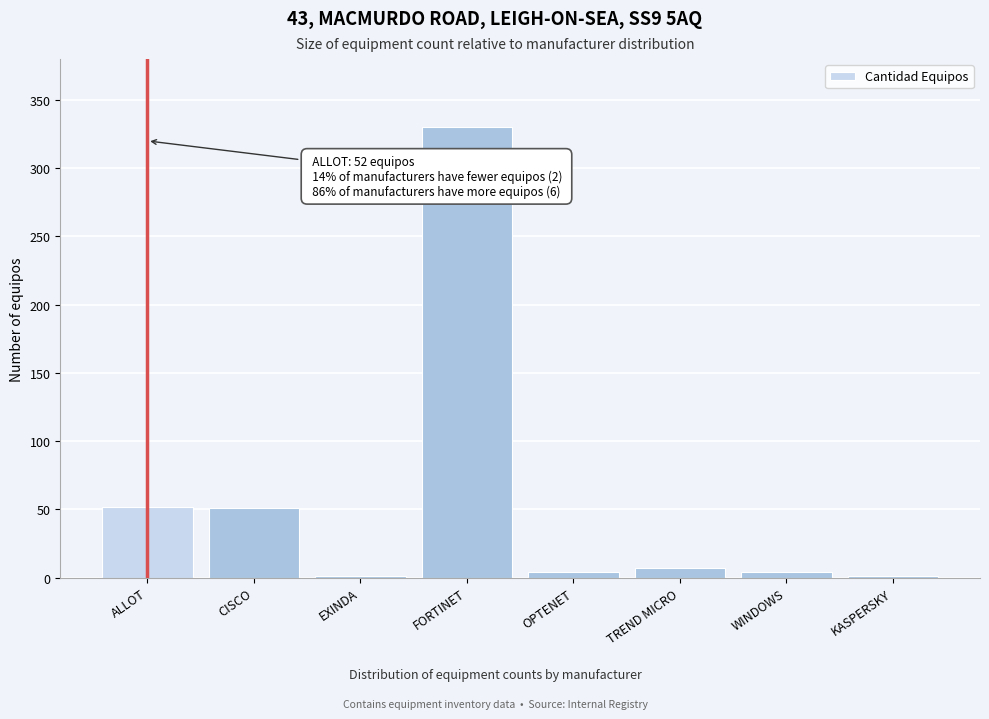

The value at CISCO is 51. True or false?

True